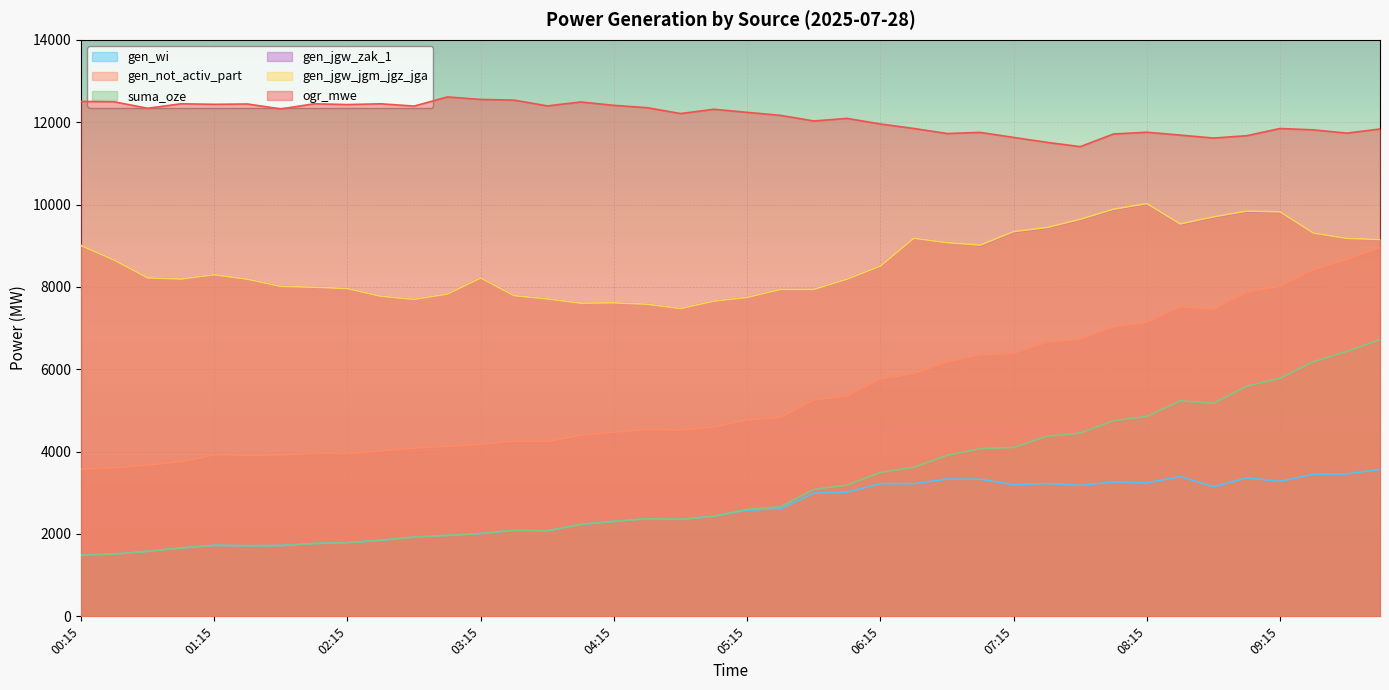

Which has a higher value, 07:00 or 01:00?

07:00